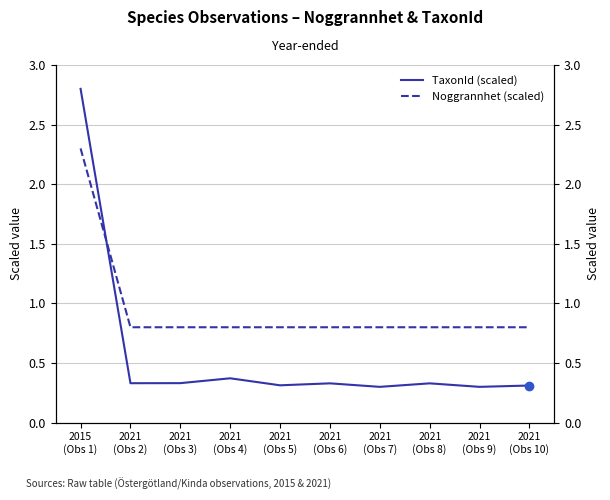

After their last crossing, which series has the higher values: Noggrannhet (scaled) or TaxonId (scaled)?

Noggrannhet (scaled)